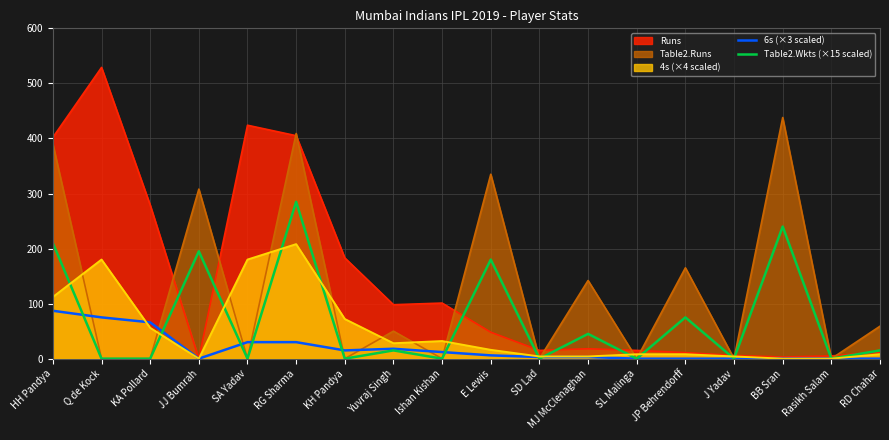

Which category has the highest value across all series?

Q de Kock